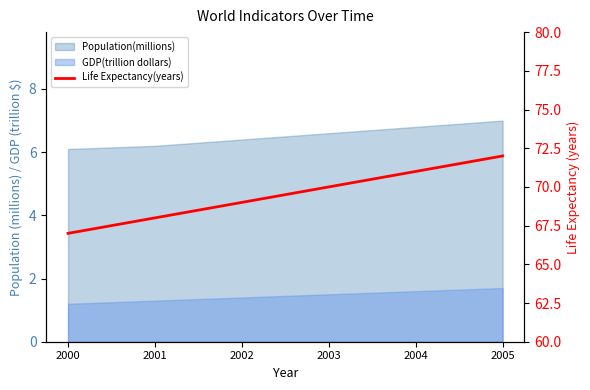

What is the greatest value displayed?

72